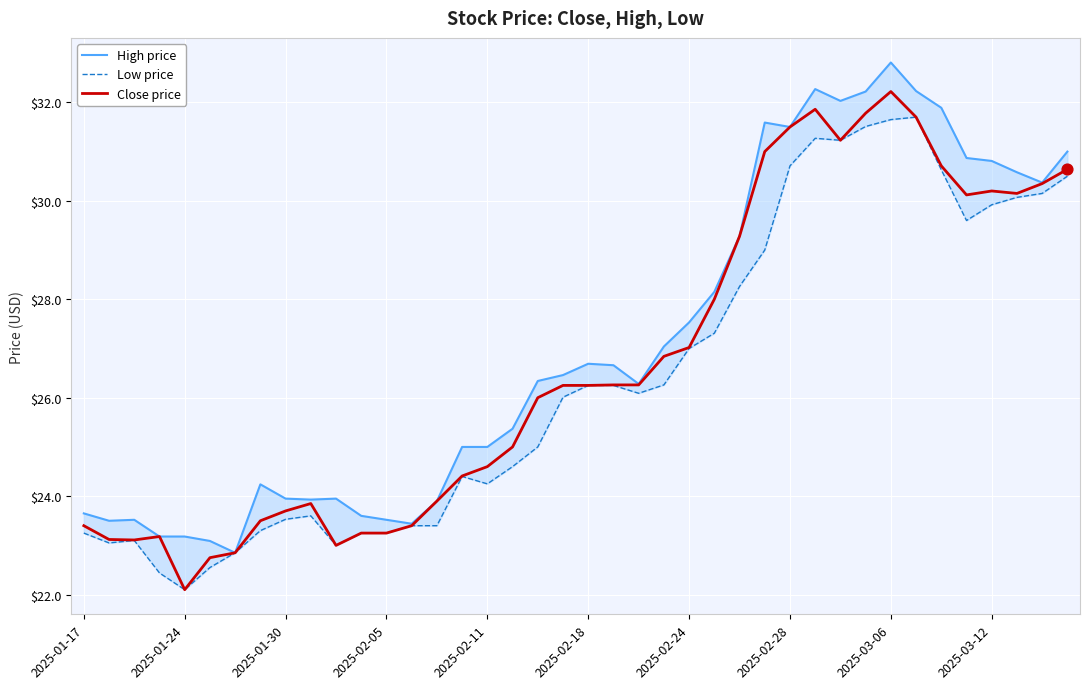

What is the total value across all series at 39?

92.1